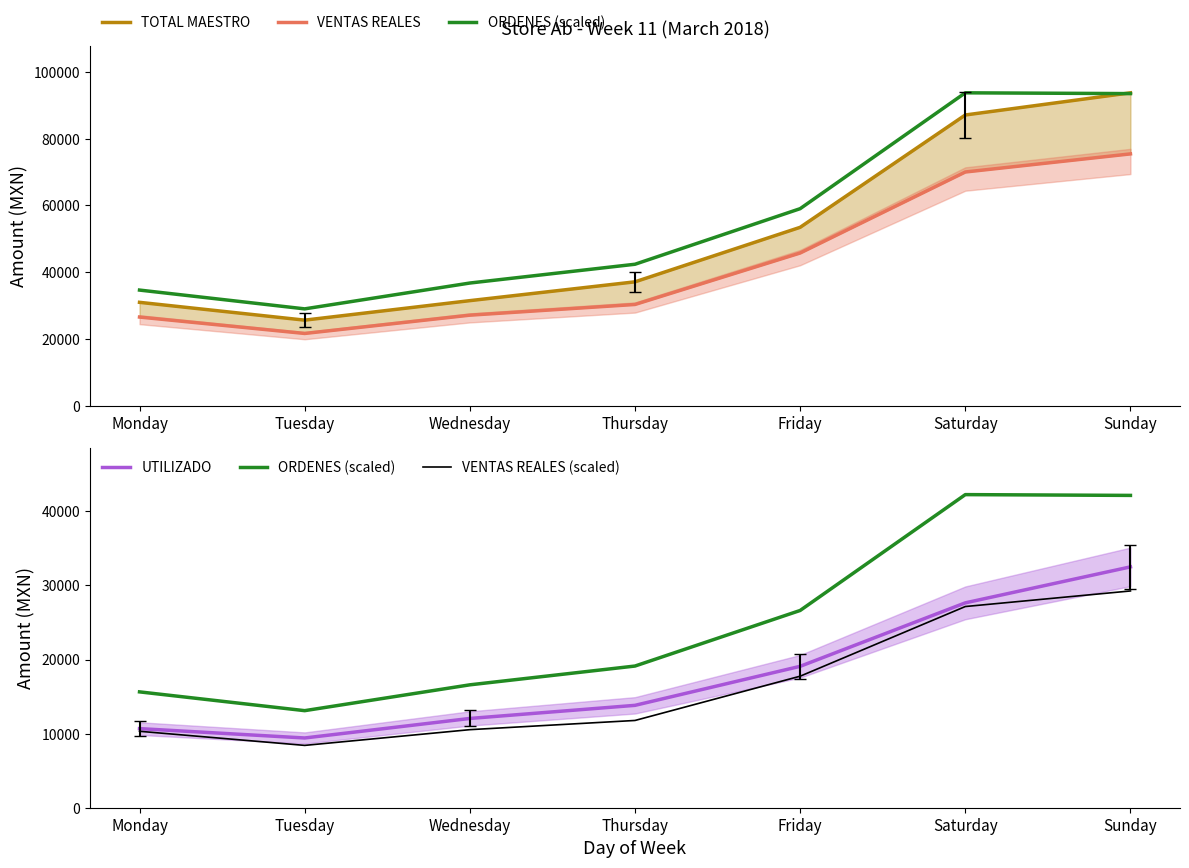

How many lines are shown in the chart?

5